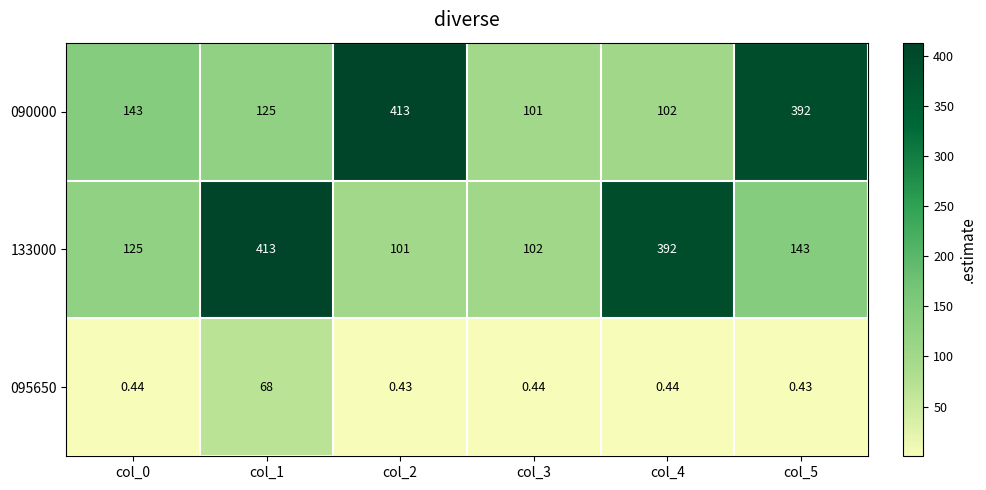

Is the value of 090000 at col_0 greater than the value of 095650 at col_3?

Yes